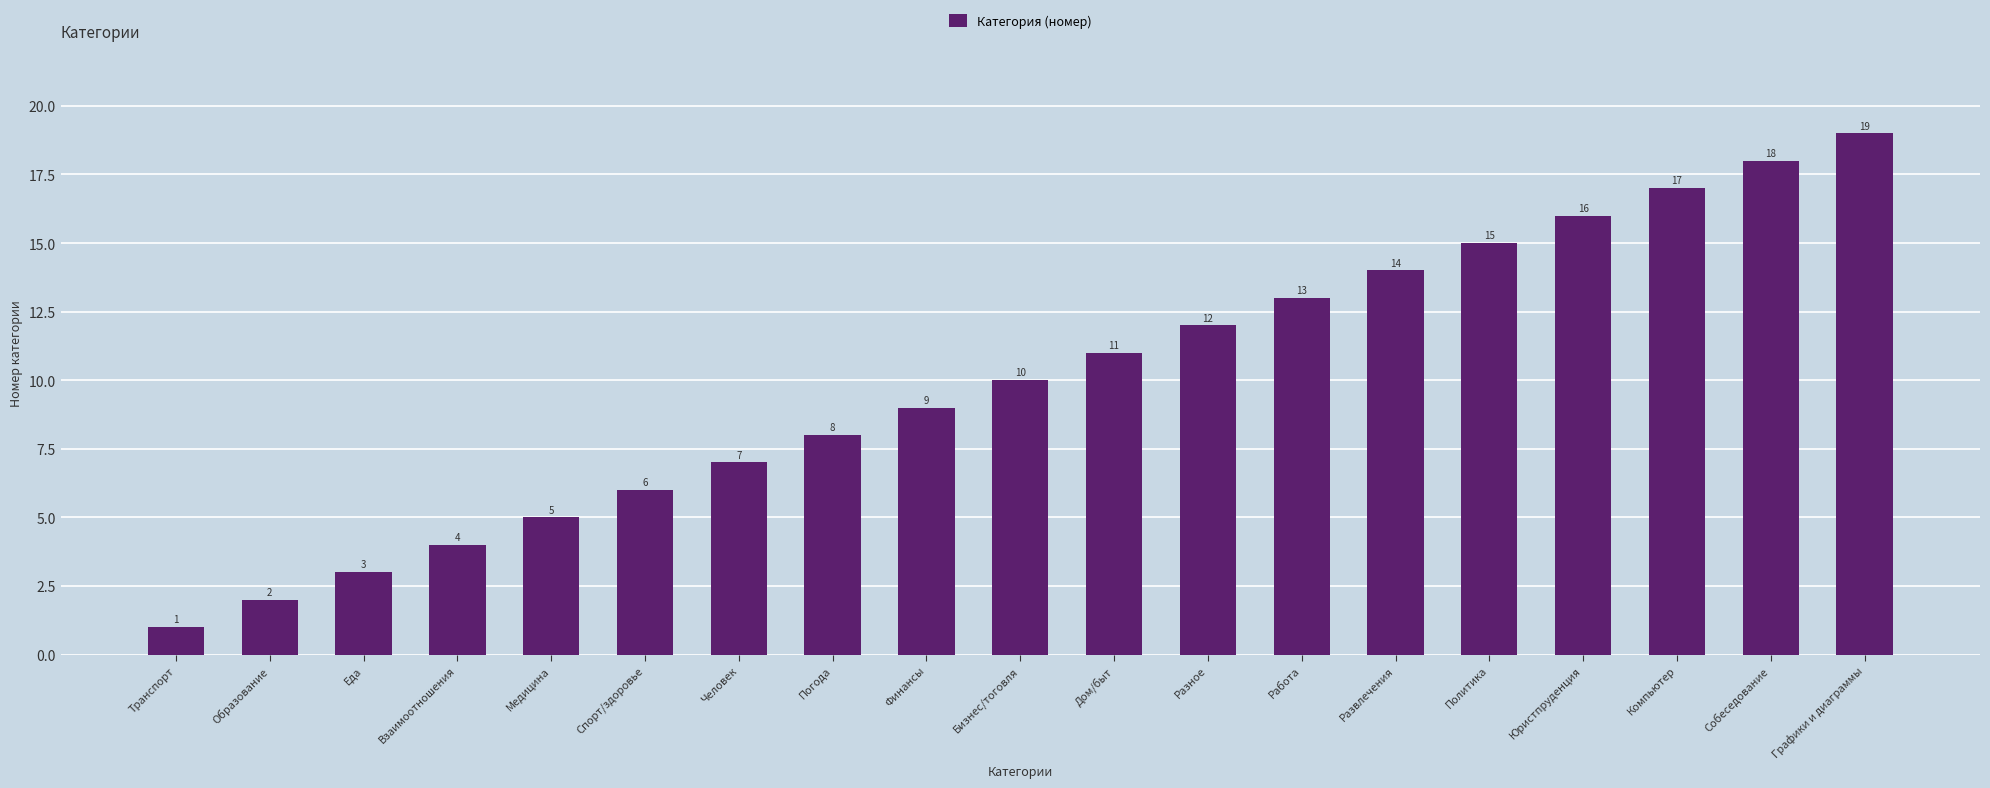

What position from the left is Юристпруденция?

16